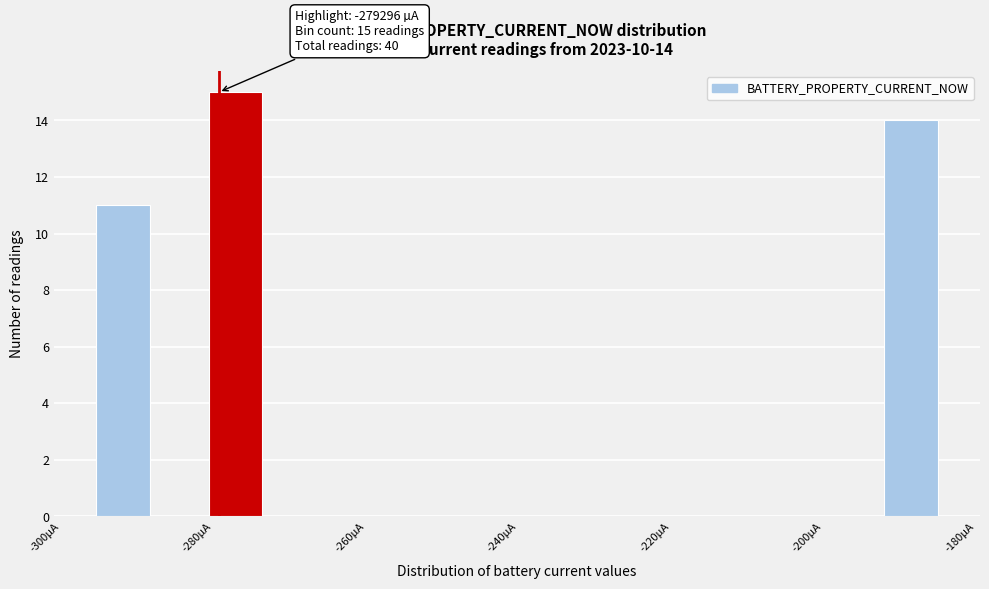

Read against the x-axis, roughly where is the centre of the tallest bar?

-278